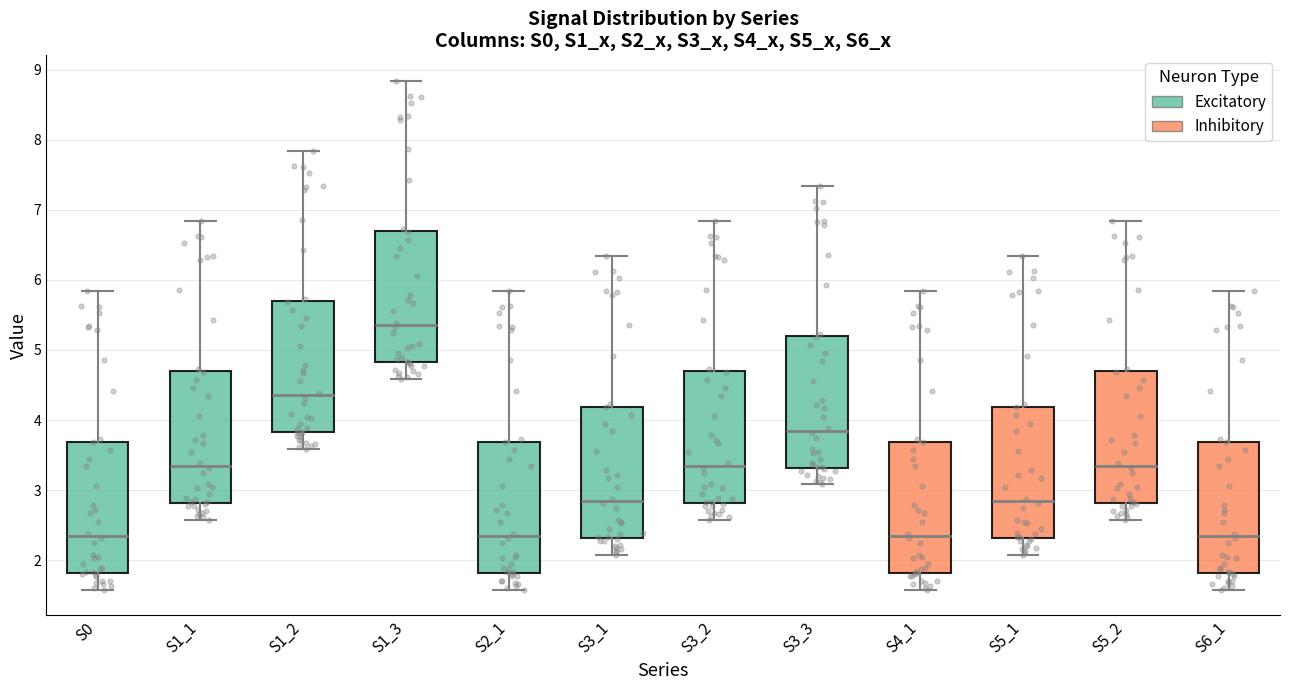

Reading left to right, transcribe this box plot: for each box, give where its median line is, the range the box spans, and where its two whiskers end, as read against the y-axis. The values are not printed on the chart, so give them approximately, as read against the axis.

S0: median 2.4, box 1.8 to 3.7, whiskers 1.6 to 5.8
S1_1: median 3.4, box 2.8 to 4.7, whiskers 2.6 to 6.8
S1_2: median 4.4, box 3.8 to 5.7, whiskers 3.6 to 7.8
S1_3: median 5.4, box 4.8 to 6.7, whiskers 4.6 to 8.8
S2_1: median 2.4, box 1.8 to 3.7, whiskers 1.6 to 5.8
S3_1: median 2.9, box 2.3 to 4.2, whiskers 2.1 to 6.3
S3_2: median 3.4, box 2.8 to 4.7, whiskers 2.6 to 6.8
S3_3: median 3.9, box 3.3 to 5.2, whiskers 3.1 to 7.3
S4_1: median 2.4, box 1.8 to 3.7, whiskers 1.6 to 5.8
S5_1: median 2.9, box 2.3 to 4.2, whiskers 2.1 to 6.3
S5_2: median 3.4, box 2.8 to 4.7, whiskers 2.6 to 6.8
S6_1: median 2.4, box 1.8 to 3.7, whiskers 1.6 to 5.8